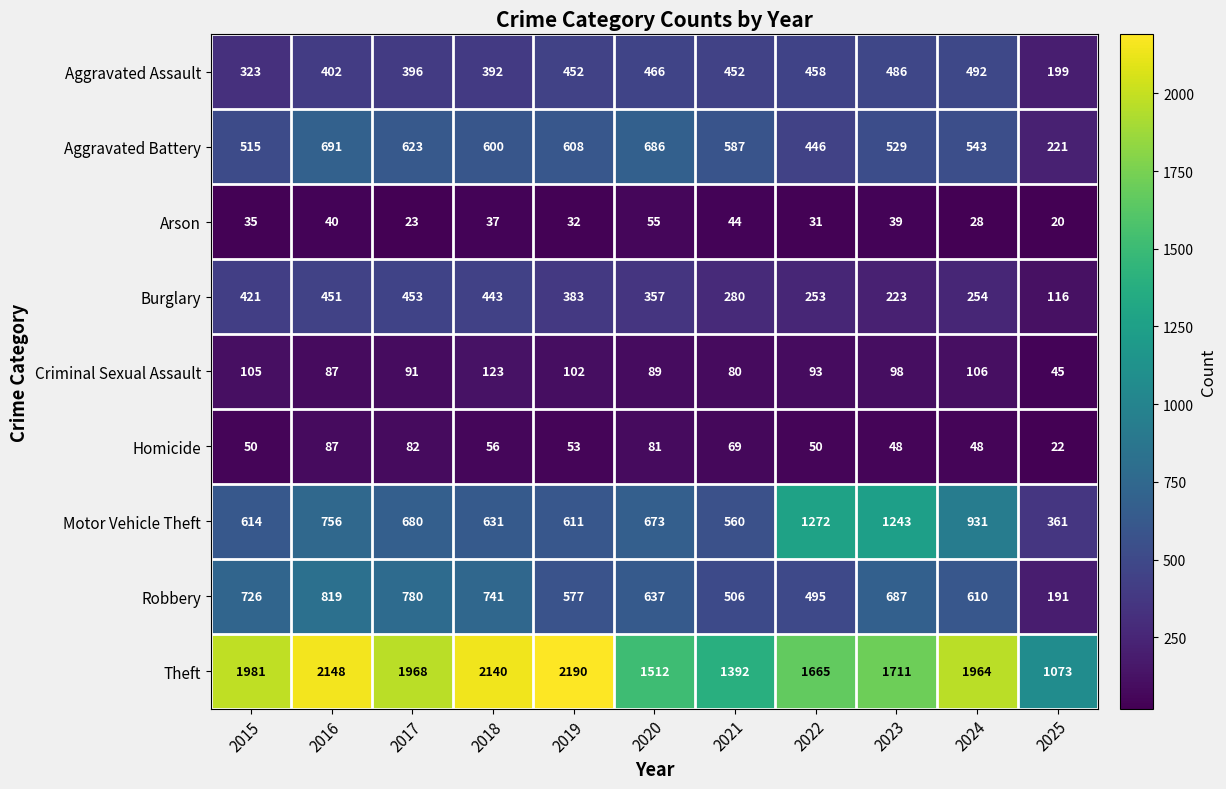

What value does the Burglary series have at 2021?

280